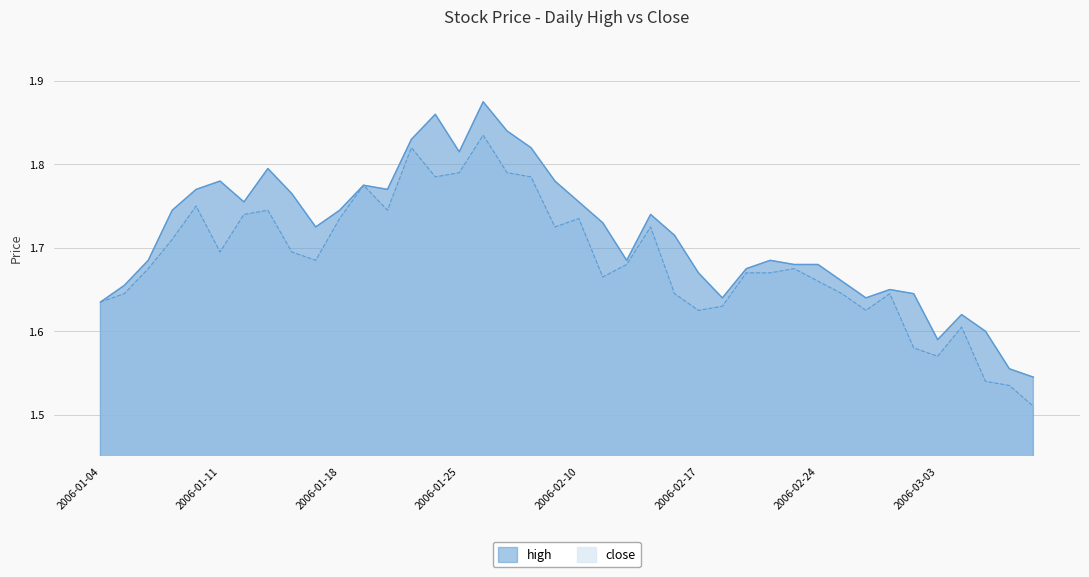

True or false: close has a value of 0.7 at 2006-01-06.

False